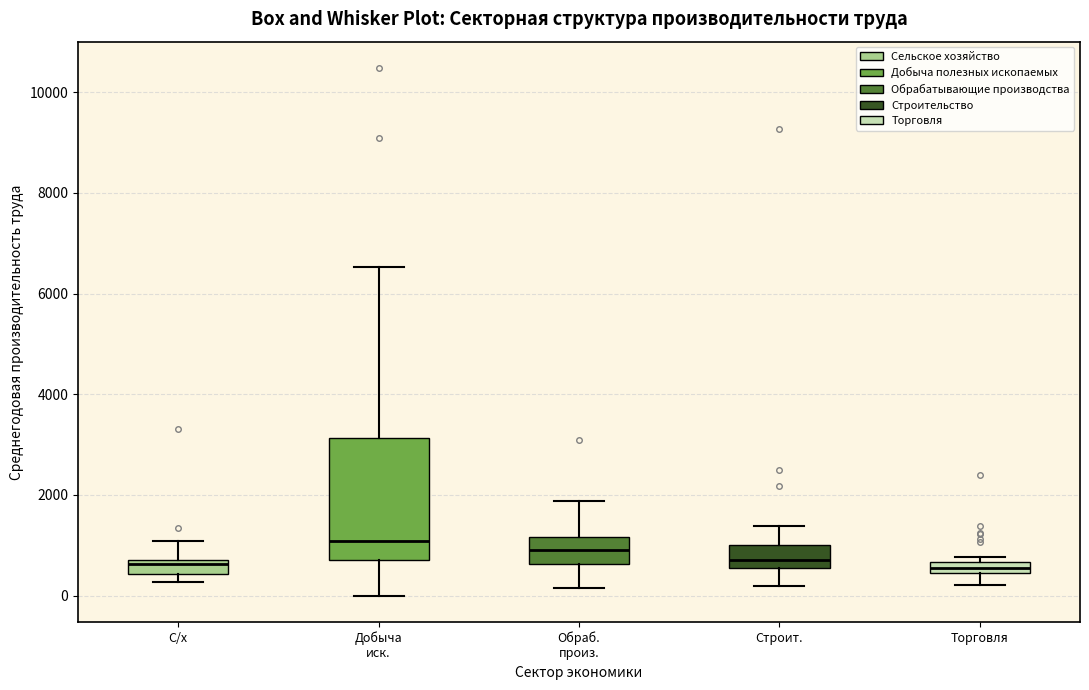

Which box is the tallest, from its lower edge to its upper edge?

Добыча иск.